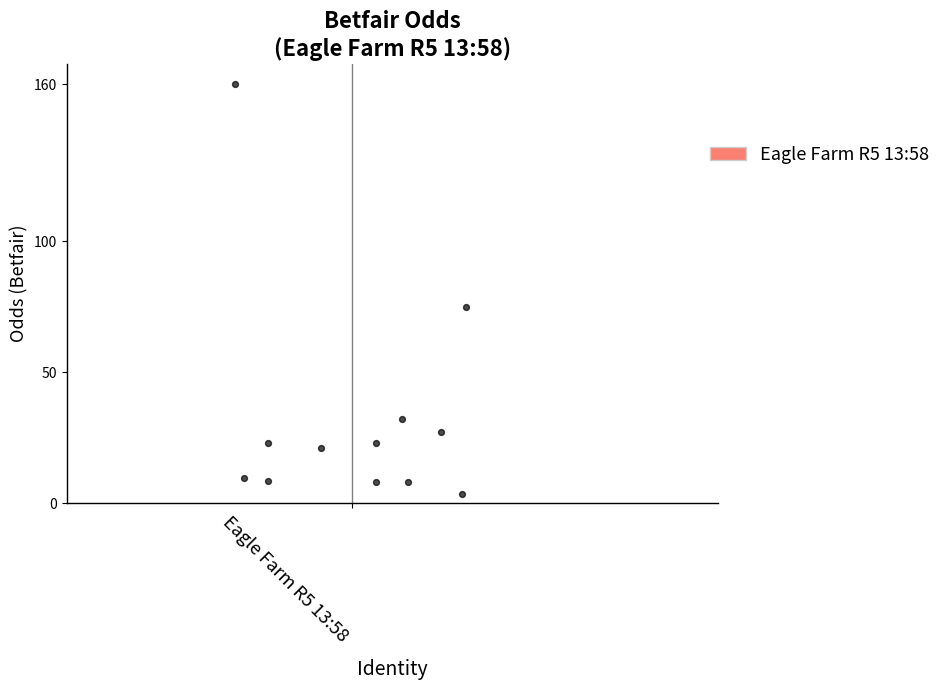

What is the average X value?

1.0